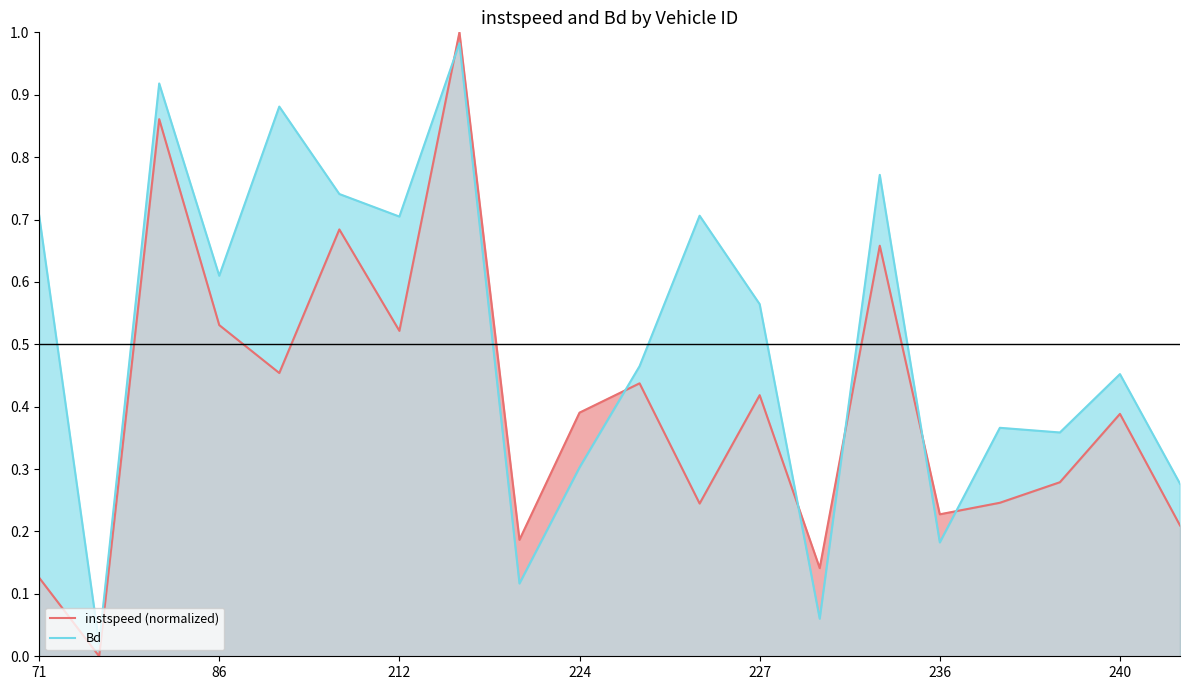

After their last crossing, which series has the higher values: instspeed (normalized) or Bd?

Bd